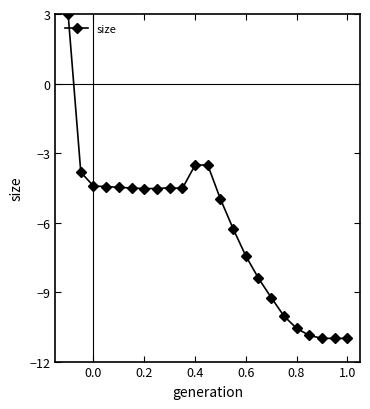

What is the value of the 23rd point from the left?

-11.0